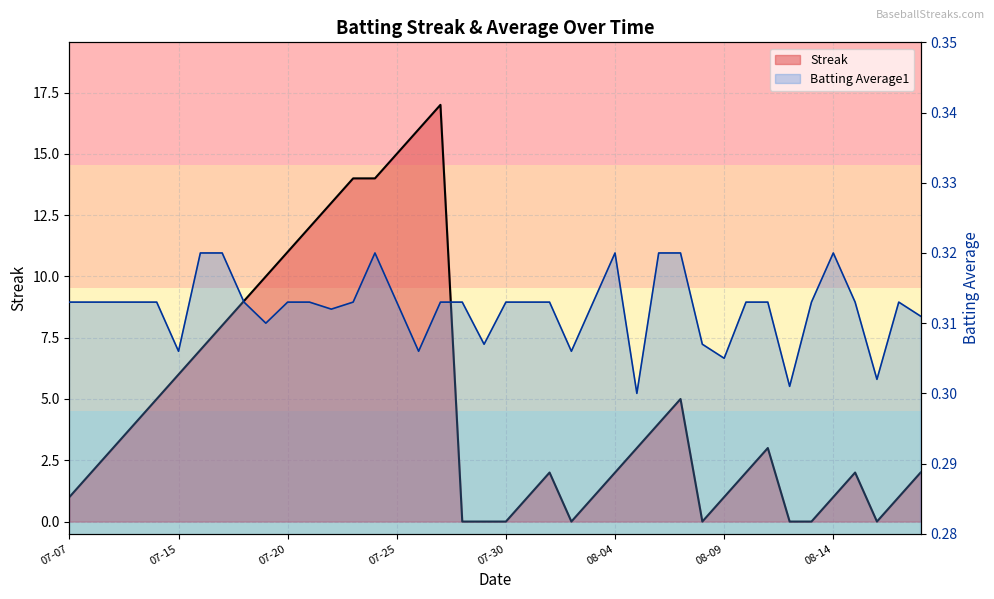

Count the number of data series in this chart.

2